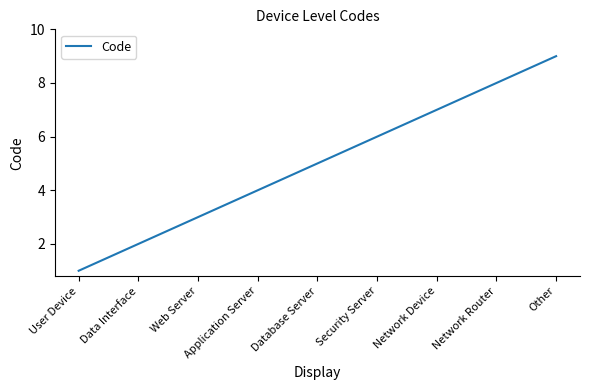

Reading right to left, what are all the values shown in this chart?

9	8	7	6	5	4	3	2	1